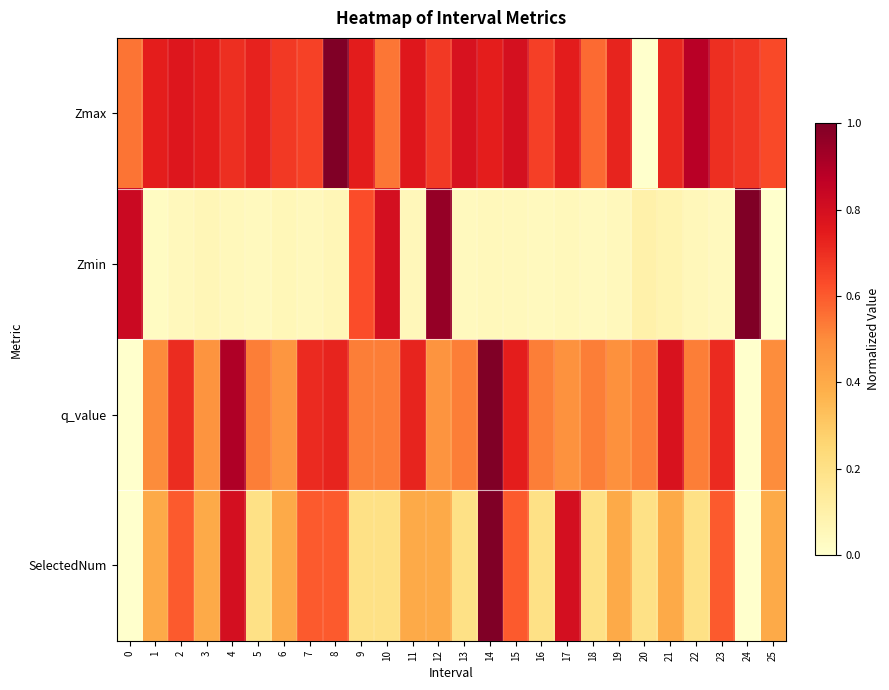

At how many categories does at least one series exceed 0?

26